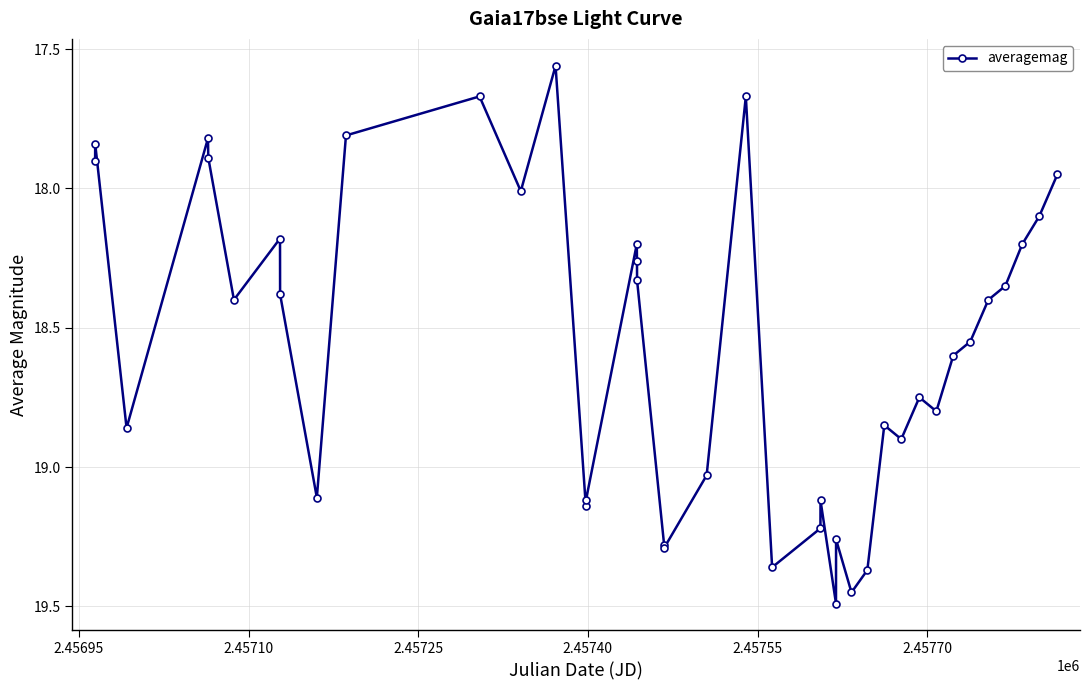

True or false: the data has more than 1 interior local peaks.

True